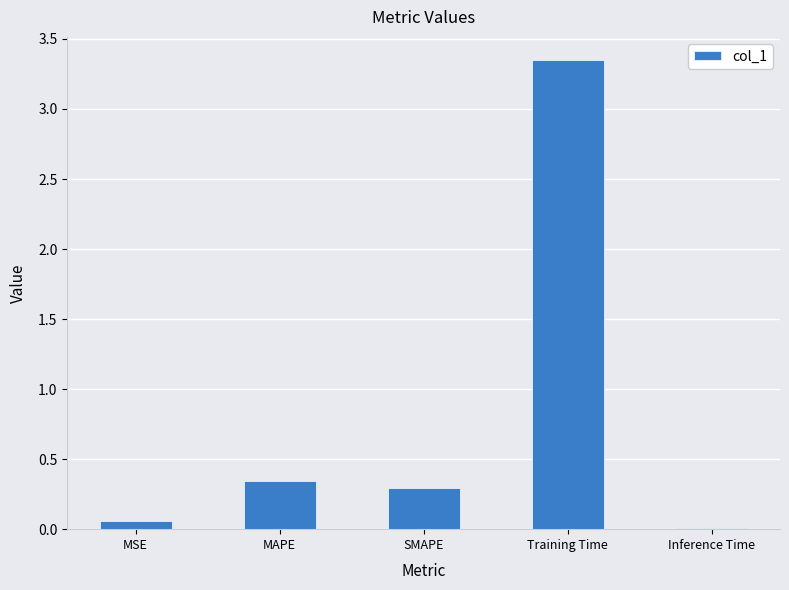

The value at MAPE is 0.5. True or false?

False